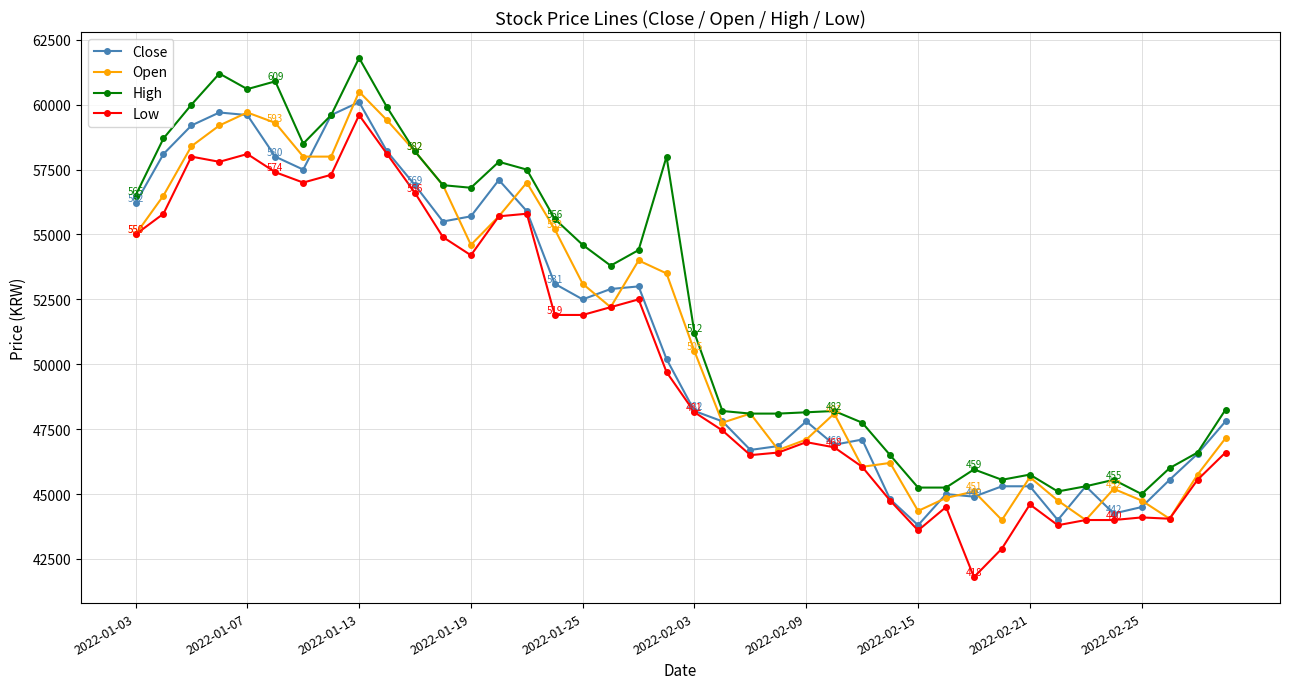

True or false: Low and High cross at least once.

False